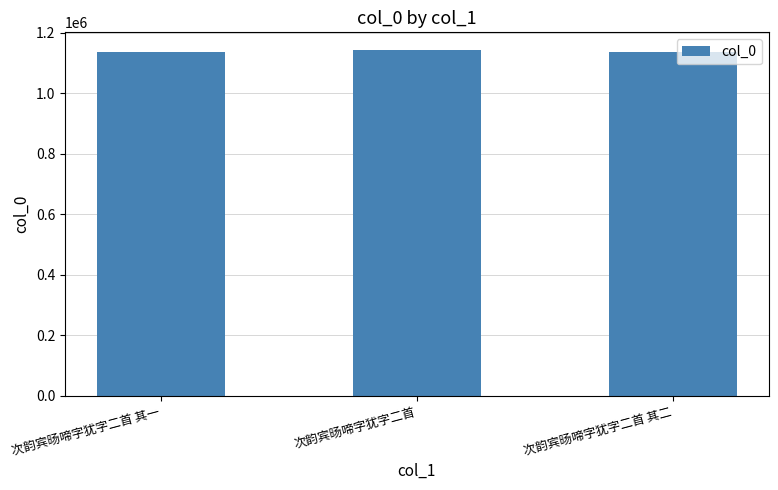

Approximately how many times larger is the value at 次韵宾旸啼字犹字二首 其二 compared to 次韵宾旸啼字犹字二首?

1.0